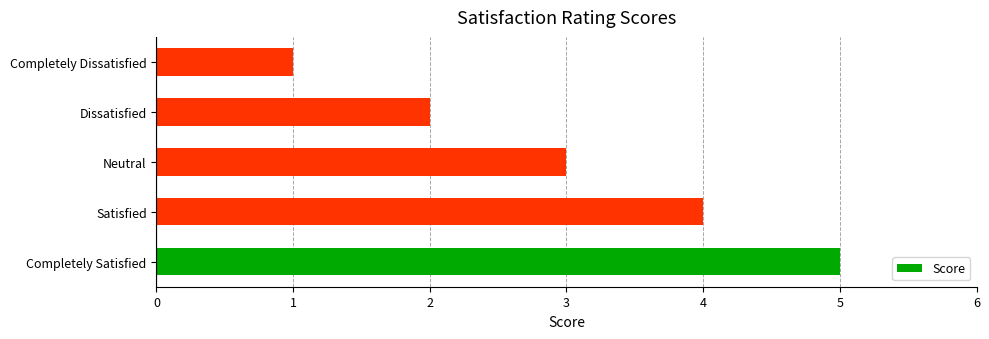

Rank the categories by value from highest to lowest.

Completely Satisfied, Satisfied, Neutral, Dissatisfied, Completely Dissatisfied